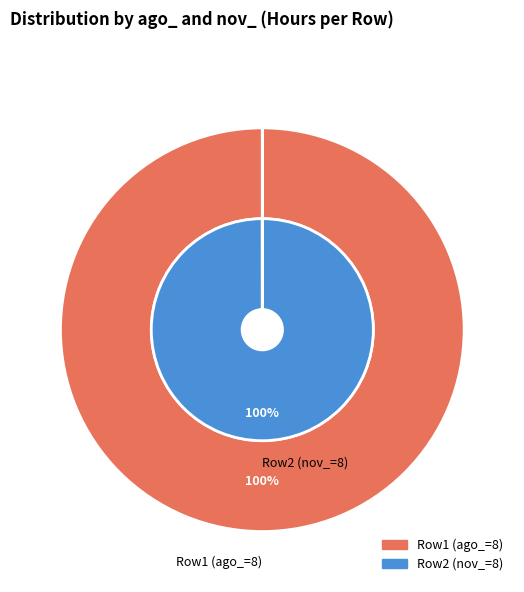

To the nearest percent, what portion does Row 2 (ago=0, nov=8) represent?

100%